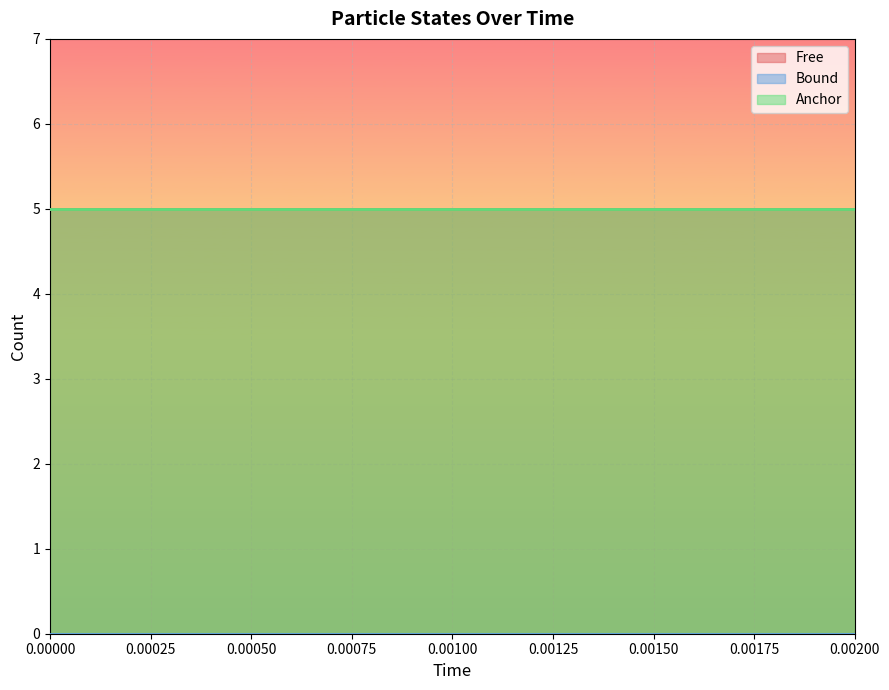

What is the highest value of the Anchor series?

5